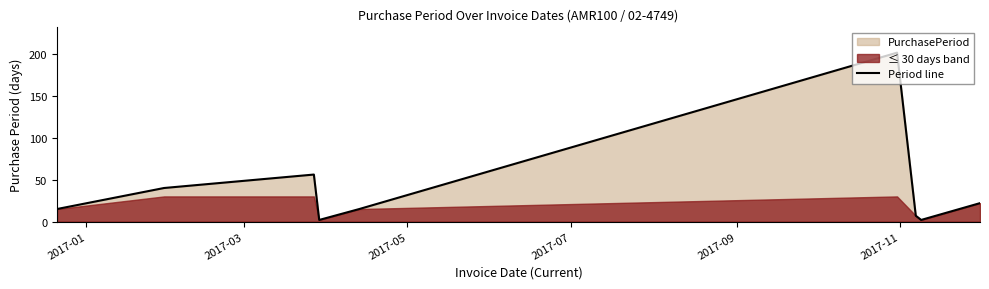

How many lines are shown in the chart?

1